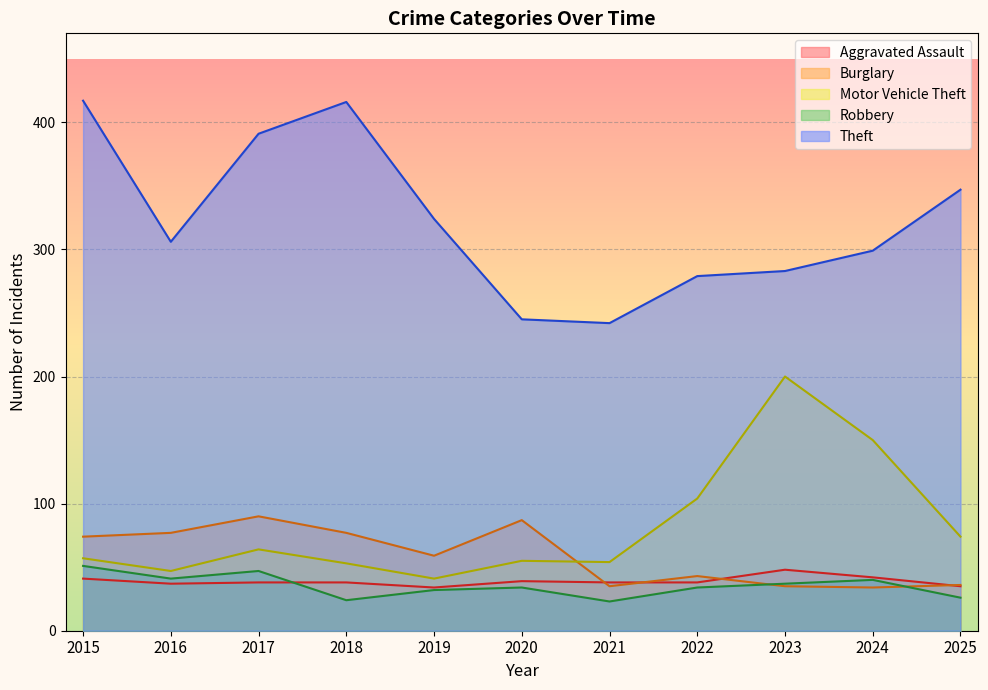

The Aggravated Assault series shows 19 at 2017. True or false?

False